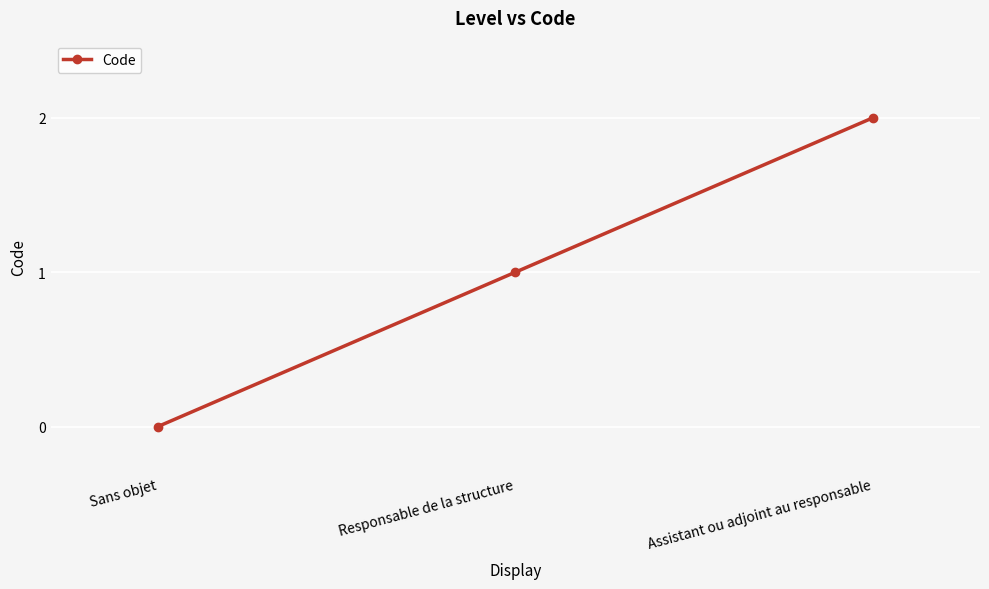

What is the sum of the values at Responsable de la structure and Assistant ou adjoint au responsable?

3